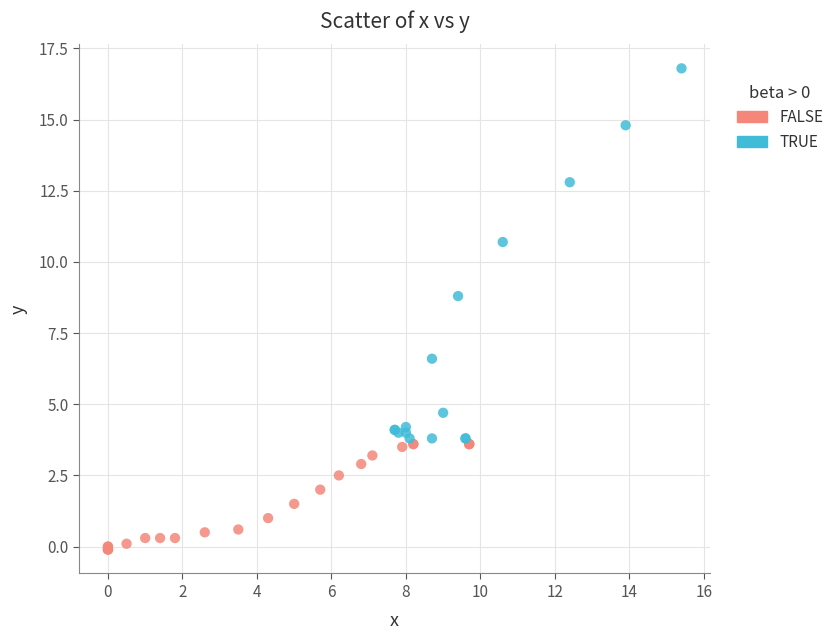

Which series reaches the minimum Y coordinate?

FALSE